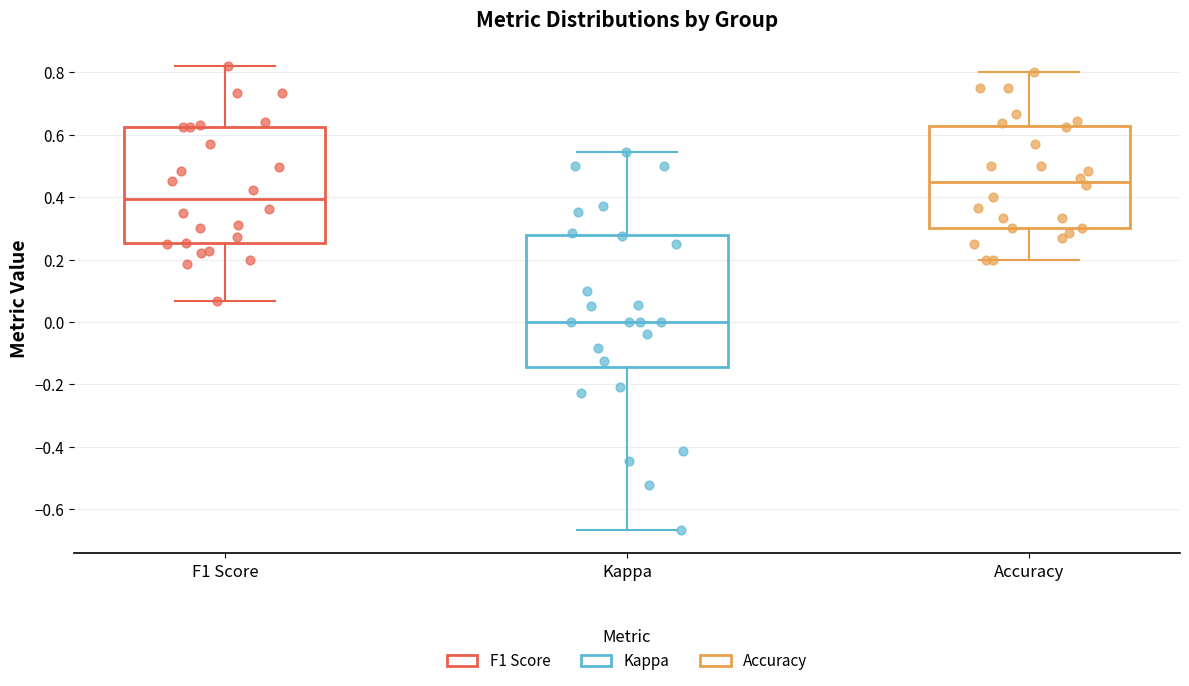

Reading left to right, read every box against the y-axis: the position of its median line, the range the box covers, and the ends of its whiskers. The values are not printed on the chart, so give them approximately, as read against the axis.

F1 Score: median 0.40, box 0.26 to 0.62, whiskers 0.06 to 0.82
Kappa: median 0.00, box -0.14 to 0.28, whiskers -0.66 to 0.54
Accuracy: median 0.44, box 0.30 to 0.62, whiskers 0.20 to 0.80